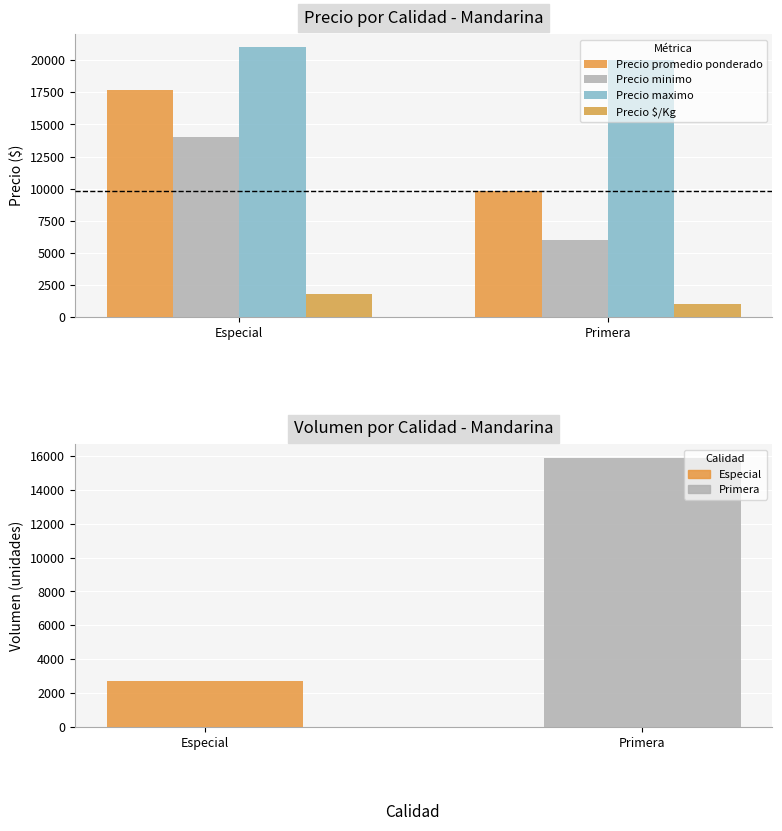

What is the difference between the highest and lowest values at Especial?

19230